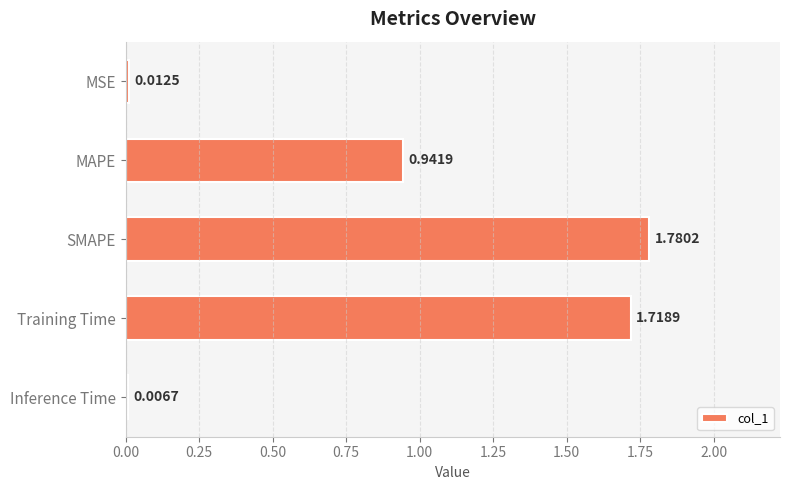

Which label corresponds to the smallest value in the chart?

Inference Time